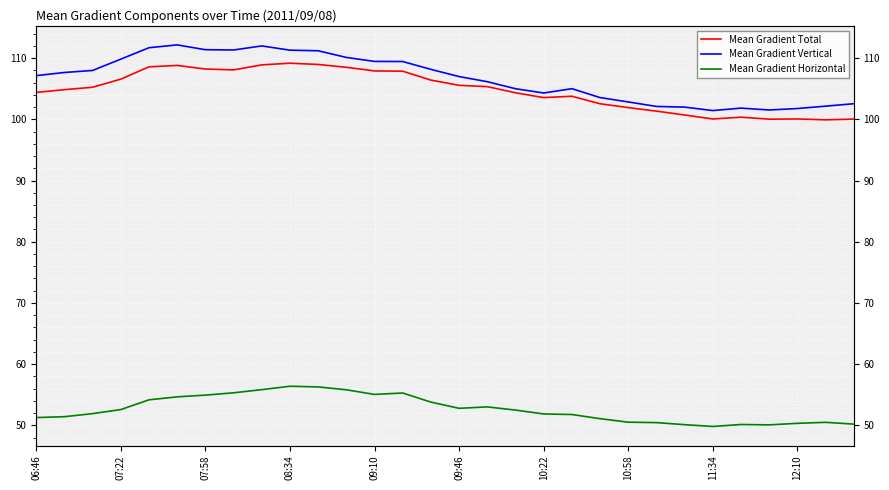

Reading left to right, list all the values displayed in this chart.

Mean Gradient Total: 104.4	104.8	105.2	106.6	108.6	108.8	108.2	108.1	108.9	109.2	109.0	108.5	107.9	107.9	106.4	105.6	105.3	104.3	103.5	103.8	102.5	101.9	101.3	100.7	100.1	100.3	100.0	100.1	99.9	100.0
Mean Gradient Vertical: 107.1	107.6	108.0	109.8	111.7	112.2	111.4	111.3	112.0	111.3	111.2	110.1	109.5	109.4	108.2	107.0	106.1	105.0	104.3	105.0	103.5	102.8	102.1	102.0	101.4	101.8	101.5	101.8	102.1	102.5
Mean Gradient Horizontal: 51.3	51.4	51.9	52.6	54.2	54.7	54.9	55.3	55.8	56.4	56.3	55.8	55.0	55.3	53.8	52.8	53.0	52.5	51.9	51.8	51.1	50.5	50.4	50.1	49.8	50.1	50.1	50.3	50.5	50.2